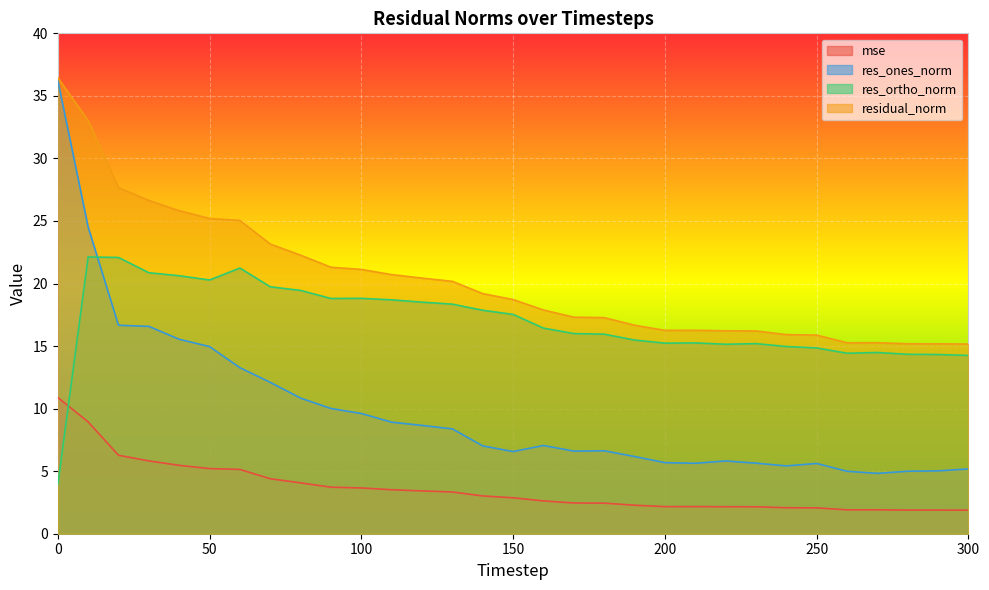

True or false: res_ones_norm and residual_norm cross at least once.

False